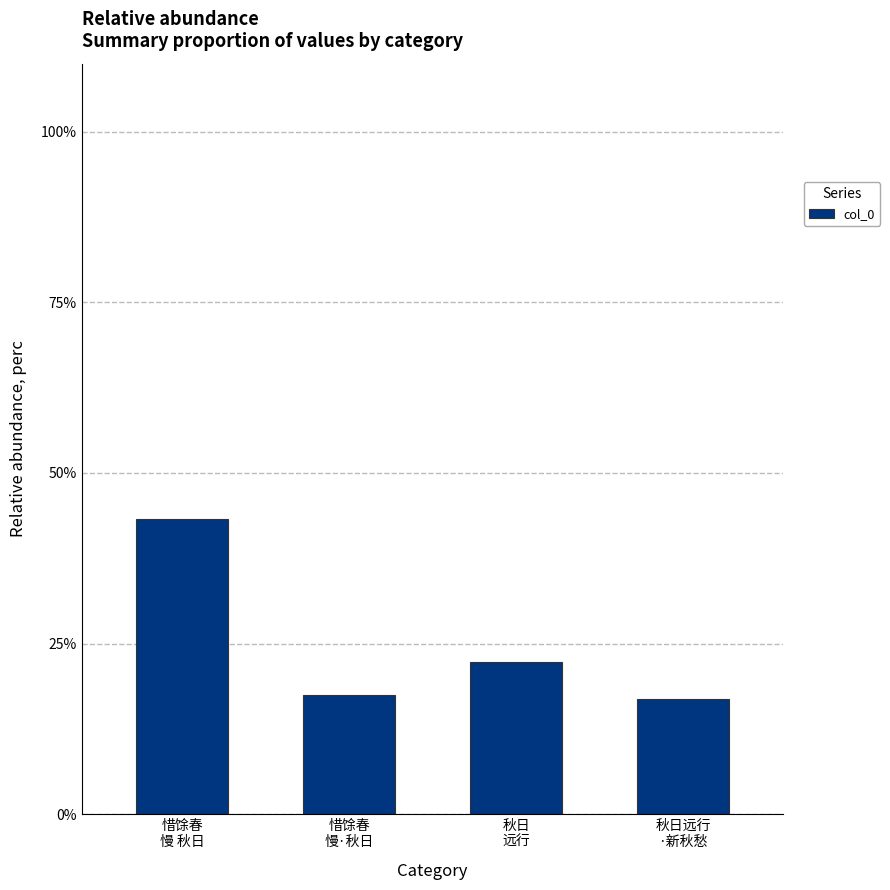

Reading right to left, transcribe all the data shown in this chart.

16.9	22.3	17.5	43.3